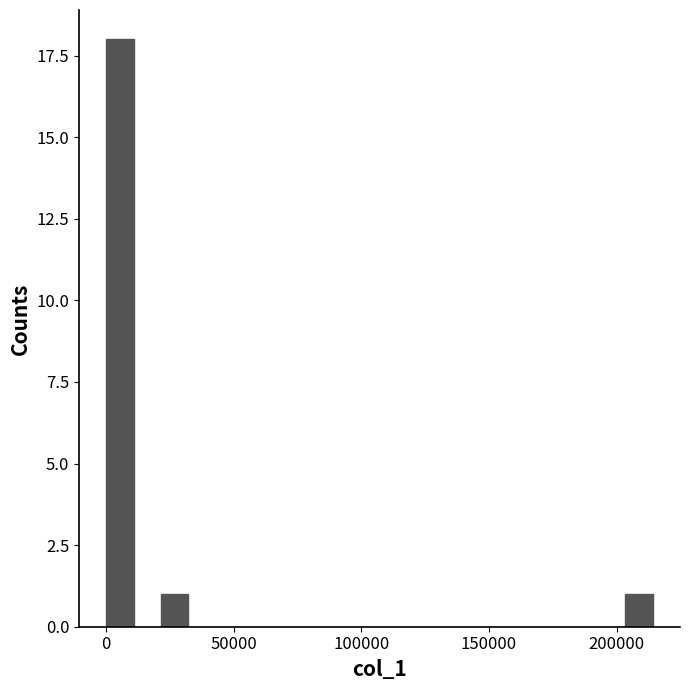

Around what value on the x-axis is the tallest bar? Give the approximate position of its centre, as read against the axis.

5000